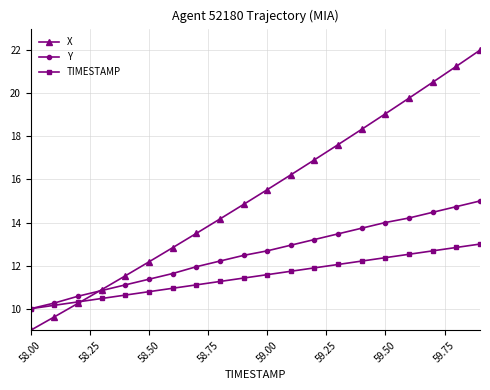

Reading left to right, what are all the values shown in this chart?

X: 9.0	9.6	10.2	10.9	11.5	12.2	12.8	13.5	14.2	14.8	15.5	16.2	16.9	17.6	18.3	19.0	19.8	20.5	21.3	22.0
Y: 10.0	10.3	10.6	10.8	11.1	11.4	11.6	11.9	12.2	12.5	12.7	12.9	13.2	13.5	13.7	14.0	14.2	14.5	14.7	15.0
TIMESTAMP: 10.0	10.2	10.3	10.5	10.6	10.8	10.9	11.1	11.3	11.4	11.6	11.7	11.9	12.1	12.2	12.4	12.5	12.7	12.8	13.0